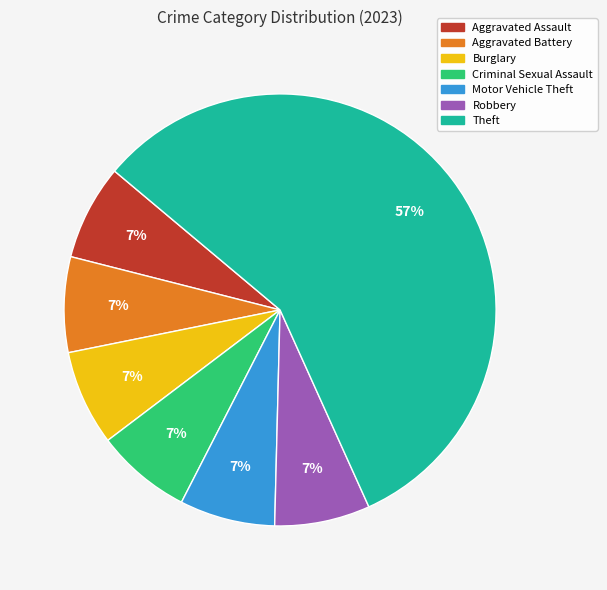

Is it true that Burglary is 7% of the pie?

True